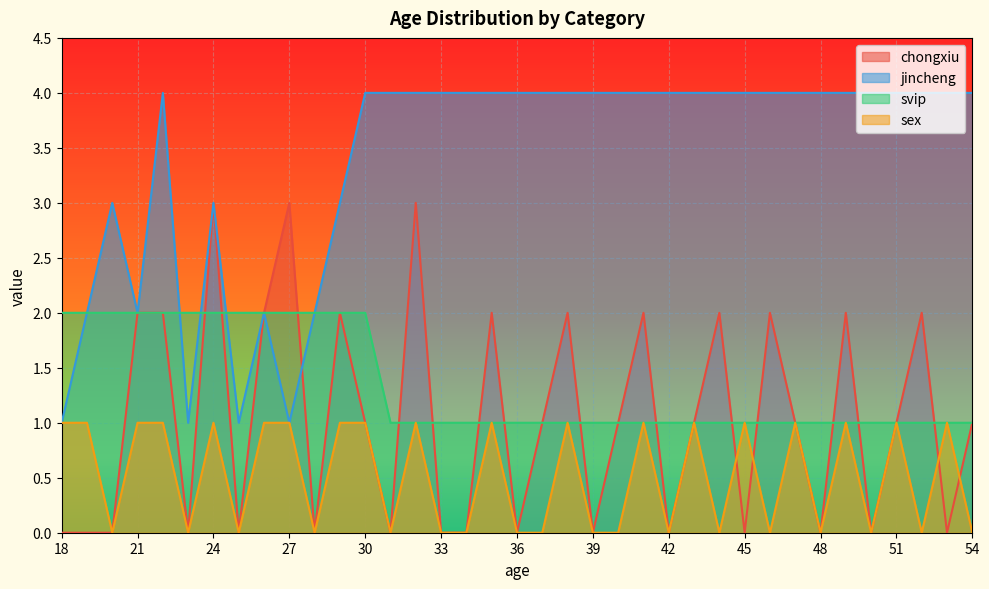

Reading right to left, what are all the values shown in this chart?

chongxiu: 1	0	2	1	0	2	0	1	2	0	2	1	0	2	1	0	2	1	0	2	0	0	3	0	1	2	0	3	2	0	3	0	2	2	0	0	0
jincheng: 4	4	4	4	4	4	4	4	4	4	4	4	4	4	4	4	4	4	4	4	4	4	4	4	4	3	2	1	2	1	3	1	4	2	3	2	1
svip: 1	1	1	1	1	1	1	1	1	1	1	1	1	1	1	1	1	1	1	1	1	1	1	1	2	2	2	2	2	2	2	2	2	2	2	2	2
sex: 0	1	0	1	0	1	0	1	0	1	0	1	0	1	0	0	1	0	0	1	0	0	1	0	1	1	0	1	1	0	1	0	1	1	0	1	1